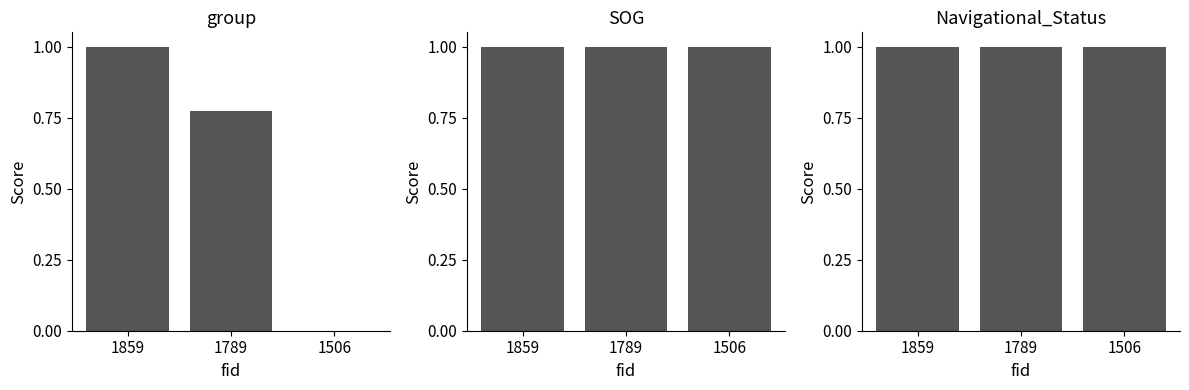

The value of Navigational_Status at 1506 is 1.0. True or false?

True